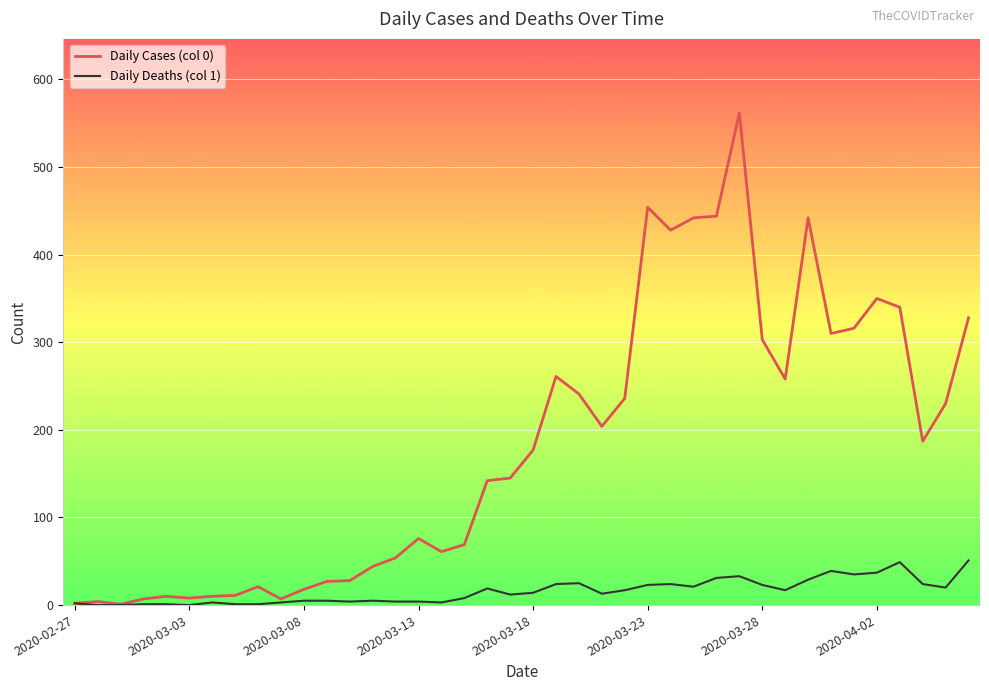

Which series has the largest total across all categories?

Daily Cases (col 0)